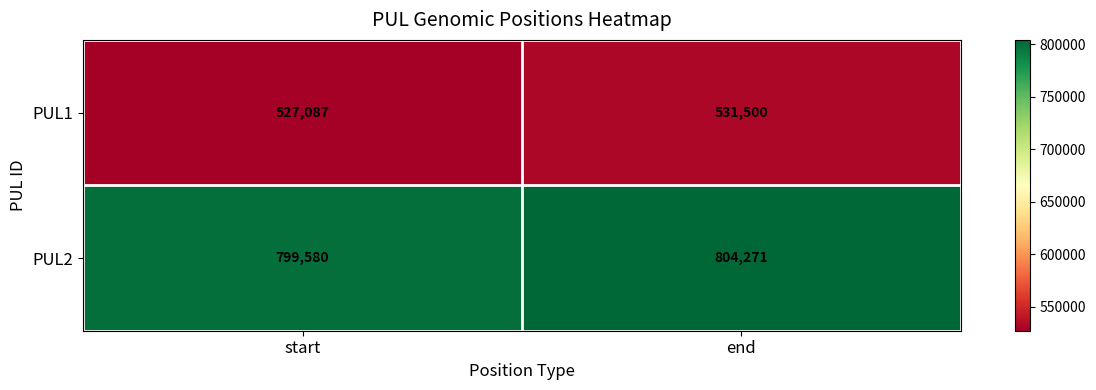

At how many categories does at least one series exceed 732471?

2